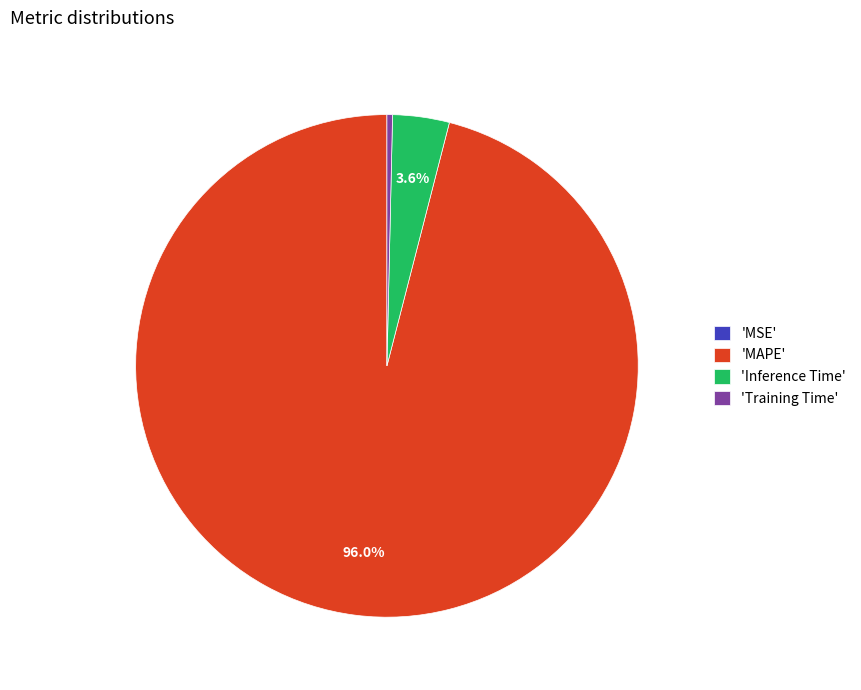

Which slice is the largest?

'MAPE'